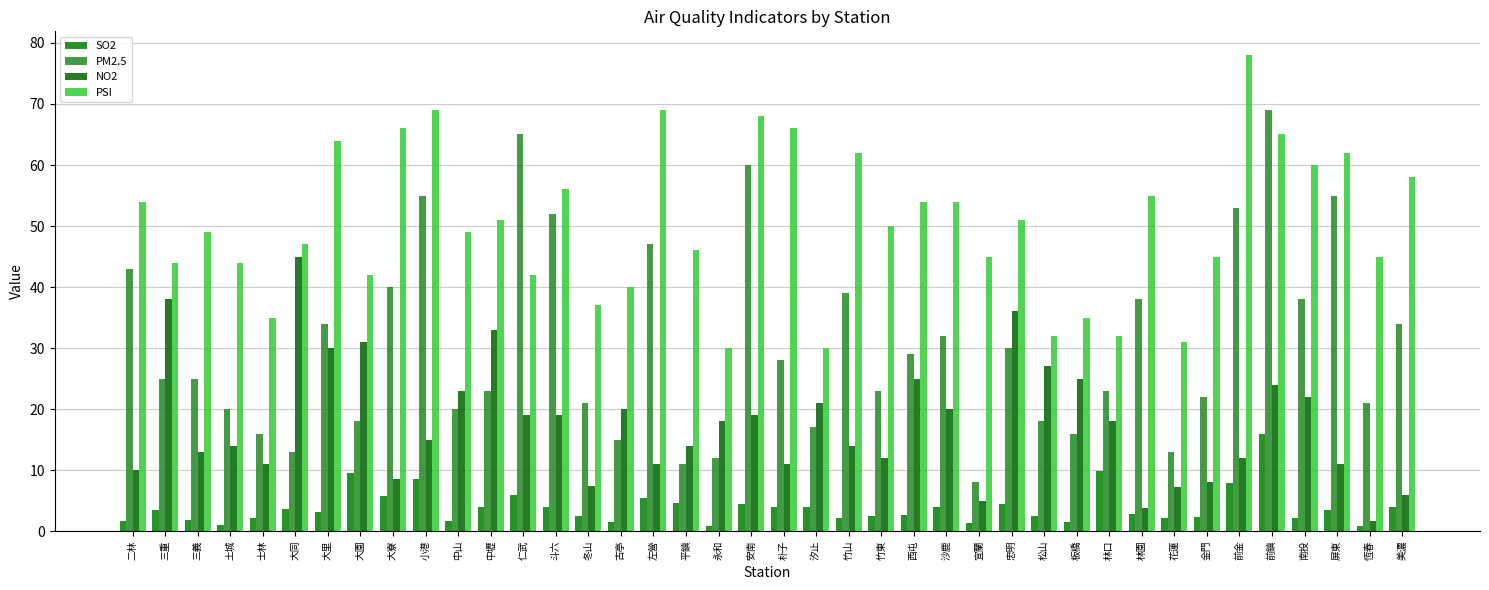

Reading left to right, list all the values displayed in this chart.

SO2: 二林=1.6	三重=3.5	三義=1.8	土城=1.1	士林=2.2	大同=3.7	大里=3.1	大園=9.5	大寮=5.8	小港=8.5	中山=1.7	中壢=3.9	仁武=5.9	斗六=3.9	冬山=2.5	古亭=1.5	左營=5.4	平鎮=4.7	永和=0.9	安南=4.4	朴子=4.0	汐止=4.0	竹山=2.2	竹東=2.5	西屯=2.7	沙鹿=4.0	宜蘭=1.4	忠明=4.4	松山=2.5	板橋=1.5	林口=9.9	林園=2.8	花蓮=2.1	金門=2.4	前金=7.9	前鎮=16.0	南投=2.2	屏東=3.4	恆春=0.9	美濃=4.0
PM2.5: 二林=43.0	三重=25.0	三義=25.0	土城=20.0	士林=16.0	大同=13.0	大里=34.0	大園=18.0	大寮=40.0	小港=55.0	中山=20.0	中壢=23.0	仁武=65.0	斗六=52.0	冬山=21.0	古亭=15.0	左營=47.0	平鎮=11.0	永和=12.0	安南=60.0	朴子=28.0	汐止=17.0	竹山=39.0	竹東=23.0	西屯=29.0	沙鹿=32.0	宜蘭=8.0	忠明=30.0	松山=18.0	板橋=16.0	林口=23.0	林園=38.0	花蓮=13.0	金門=22.0	前金=53.0	前鎮=69.0	南投=38.0	屏東=55.0	恆春=21.0	美濃=34.0
NO2: 二林=10.0	三重=38.0	三義=13.0	土城=14.0	士林=11.0	大同=45.0	大里=30.0	大園=31.0	大寮=8.6	小港=15.0	中山=23.0	中壢=33.0	仁武=19.0	斗六=19.0	冬山=7.4	古亭=20.0	左營=11.0	平鎮=14.0	永和=18.0	安南=19.0	朴子=11.0	汐止=21.0	竹山=14.0	竹東=12.0	西屯=25.0	沙鹿=20.0	宜蘭=5.0	忠明=36.0	松山=27.0	板橋=25.0	林口=18.0	林園=3.8	花蓮=7.2	金門=8.0	前金=12.0	前鎮=24.0	南投=22.0	屏東=11.0	恆春=1.6	美濃=6.0
PSI: 二林=54.0	三重=44.0	三義=49.0	土城=44.0	士林=35.0	大同=47.0	大里=64.0	大園=42.0	大寮=66.0	小港=69.0	中山=49.0	中壢=51.0	仁武=42.0	斗六=56.0	冬山=37.0	古亭=40.0	左營=69.0	平鎮=46.0	永和=30.0	安南=68.0	朴子=66.0	汐止=30.0	竹山=62.0	竹東=50.0	西屯=54.0	沙鹿=54.0	宜蘭=45.0	忠明=51.0	松山=32.0	板橋=35.0	林口=32.0	林園=55.0	花蓮=31.0	金門=45.0	前金=78.0	前鎮=65.0	南投=60.0	屏東=62.0	恆春=45.0	美濃=58.0